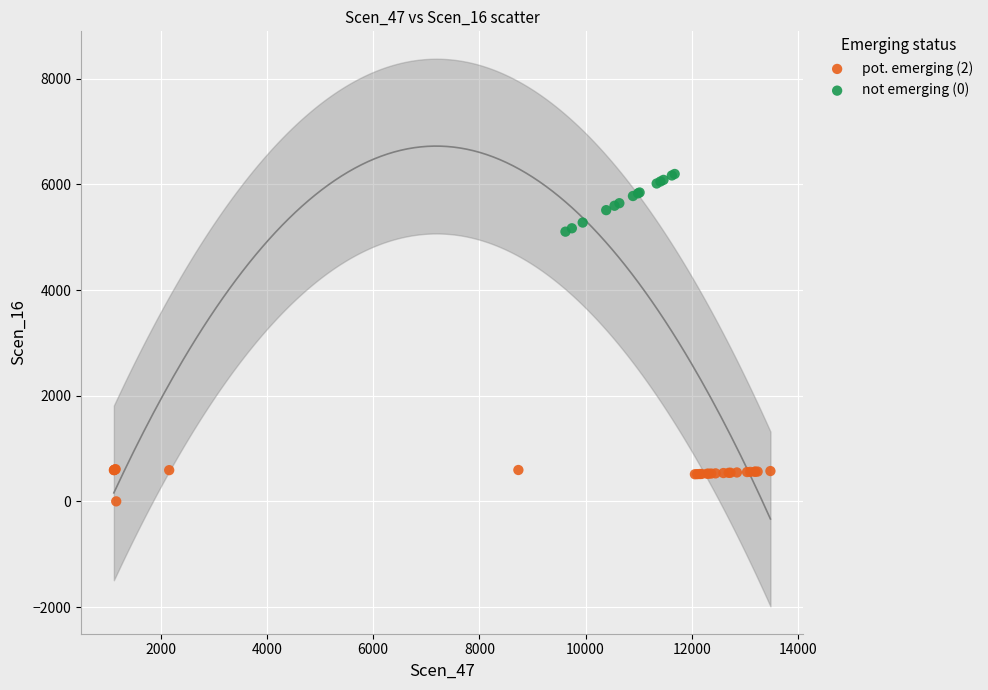

Which series contains the highest Y value?

not emerging (0)